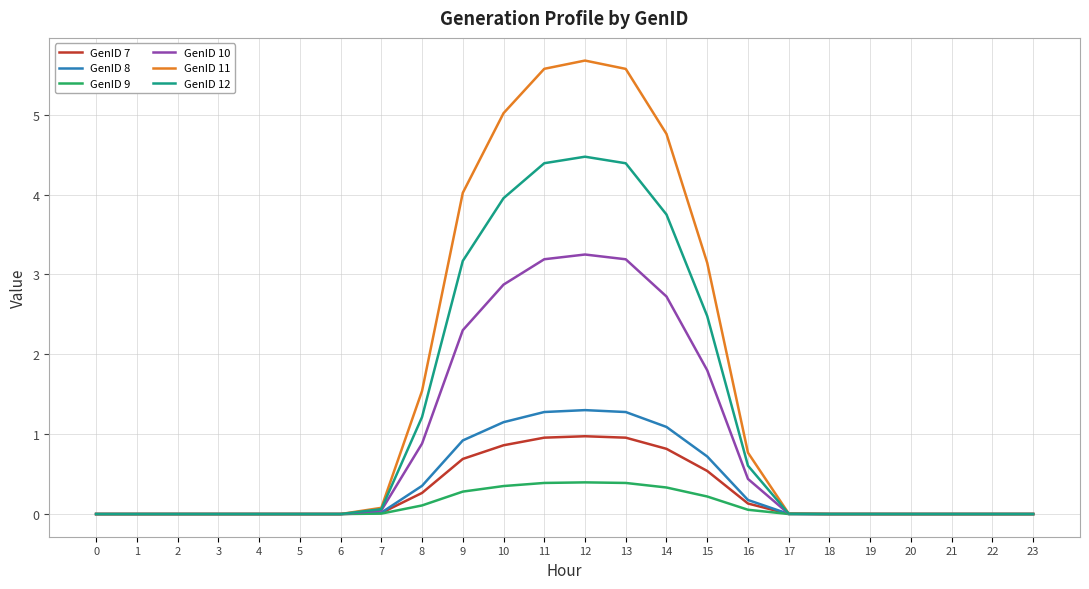

At which category does the chart reach its peak across all series?

12